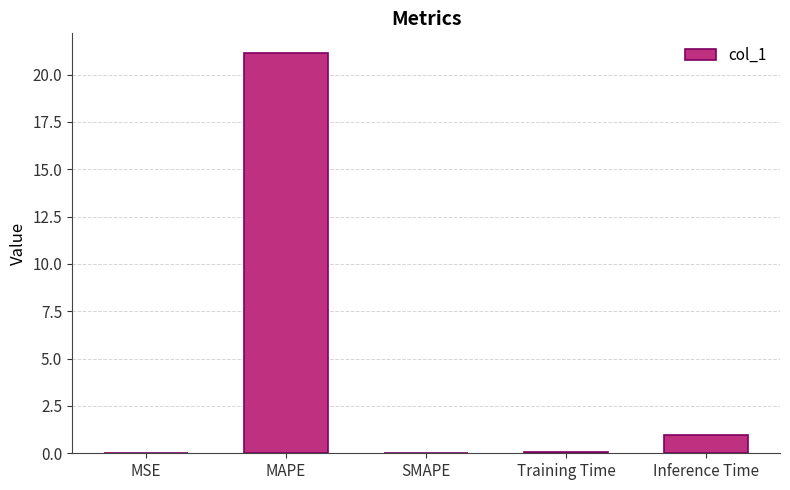

At which category does the chart reach its peak across all series?

MAPE